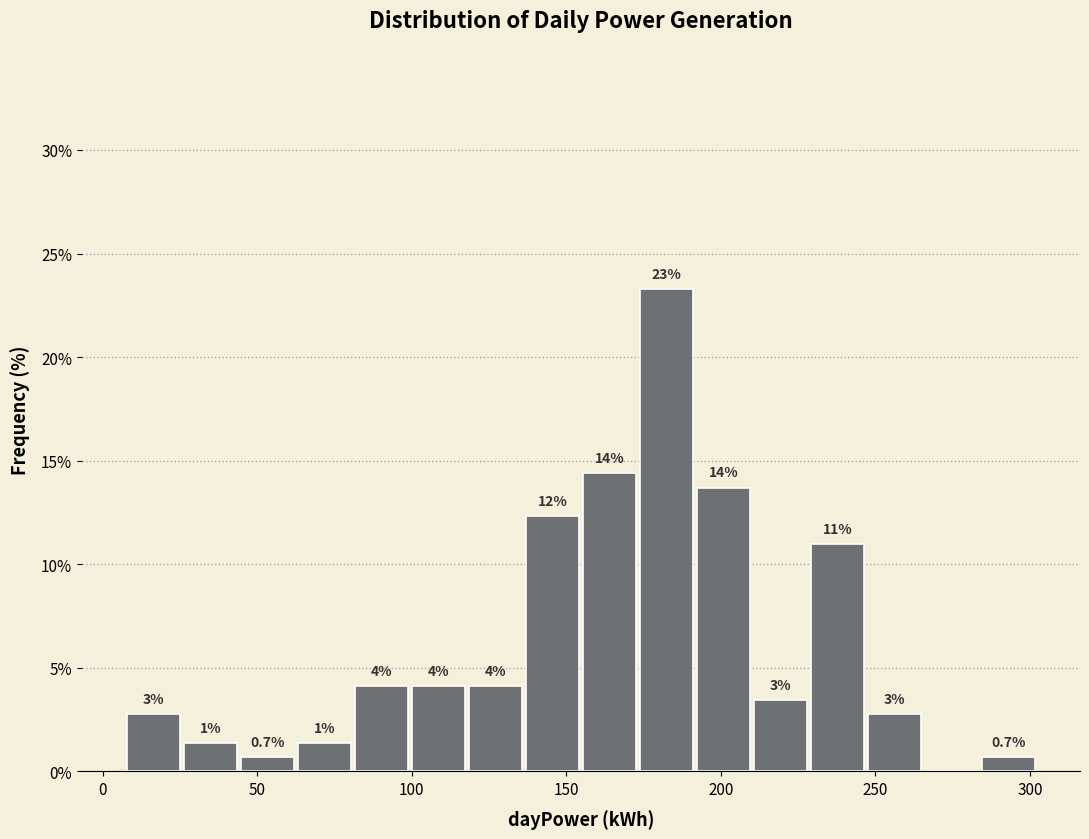

Around what value on the x-axis is the tallest bar? Give the approximate position of its centre, as read against the axis.

180